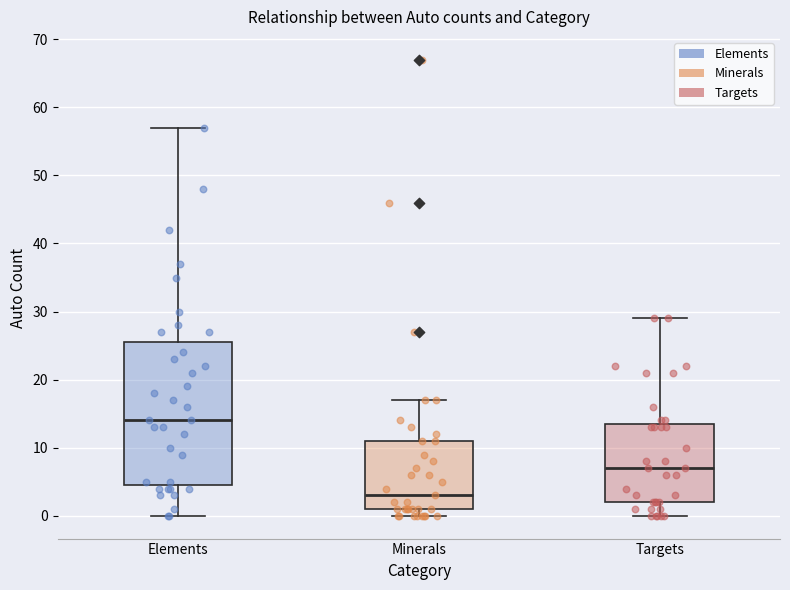

Reading left to right, read every box against the y-axis: the position of its median line, the range the box covers, and the ends of its whiskers. The values are not printed on the chart, so give them approximately, as read against the axis.

Elements: median 14, box 5 to 26, whiskers 0 to 57
Minerals: median 3, box 1 to 11, whiskers 0 to 17
Targets: median 7, box 2 to 14, whiskers 0 to 29